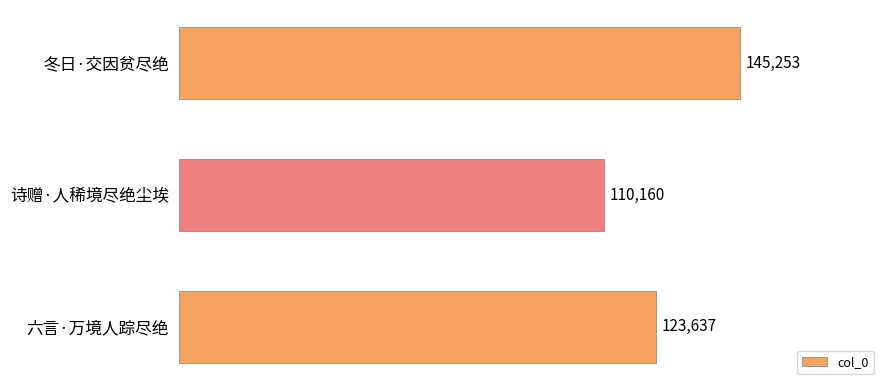

Reading bottom to top, extract all data points from this chart.

六言·万境人踪尽绝=123637	诗赠·人稀境尽绝尘埃=110160	冬日·交因贫尽绝=145253